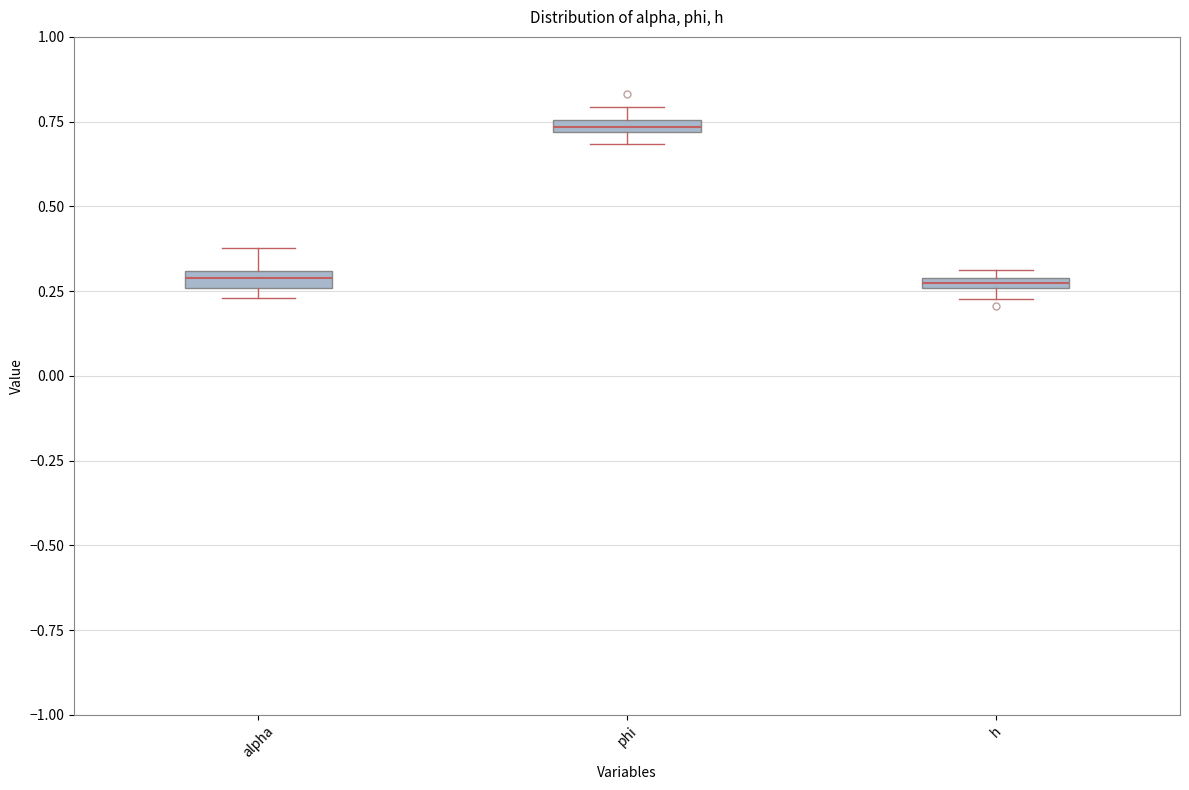

Where is the upper edge of the box for alpha on the y-axis? The values are not printed on the chart, so give them approximately, as read against the axis.

0.30